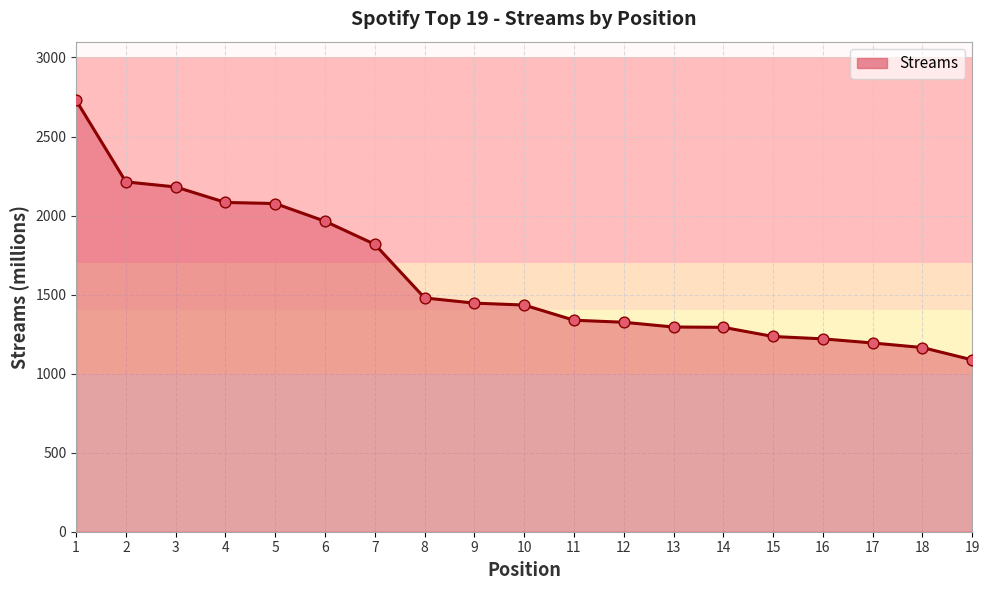

What is the change in value from 10 to 12?

-109